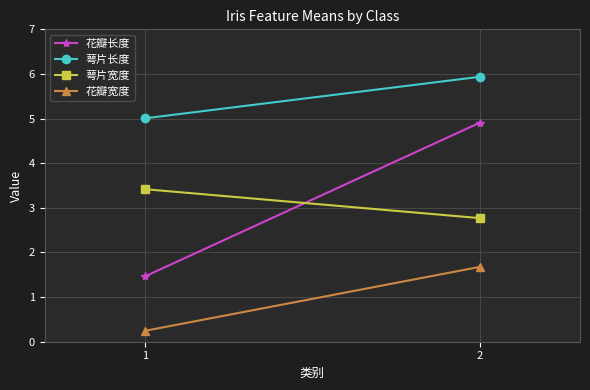

True or false: 花瓣宽度 has a value of 1.7 at 2.

True